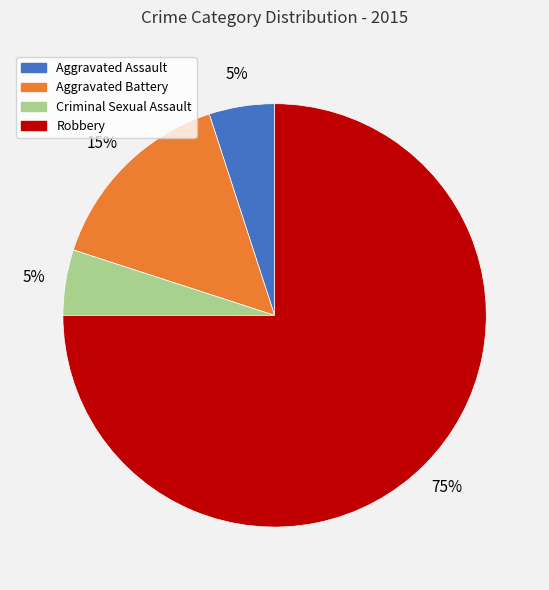

Count the number of slices in the pie.

4